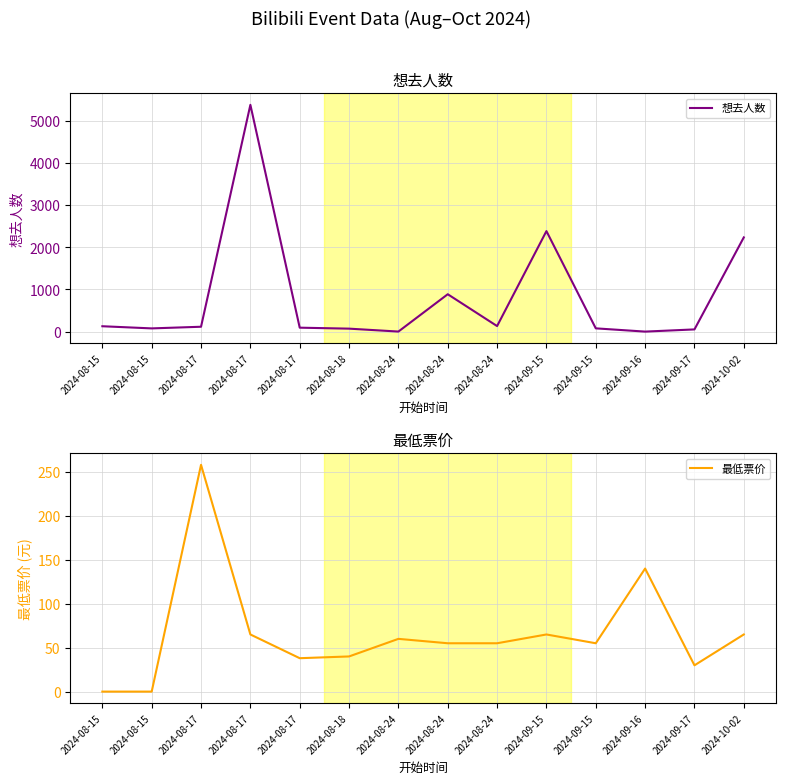

What is the label of the 2nd point from the right?

2024-09-17